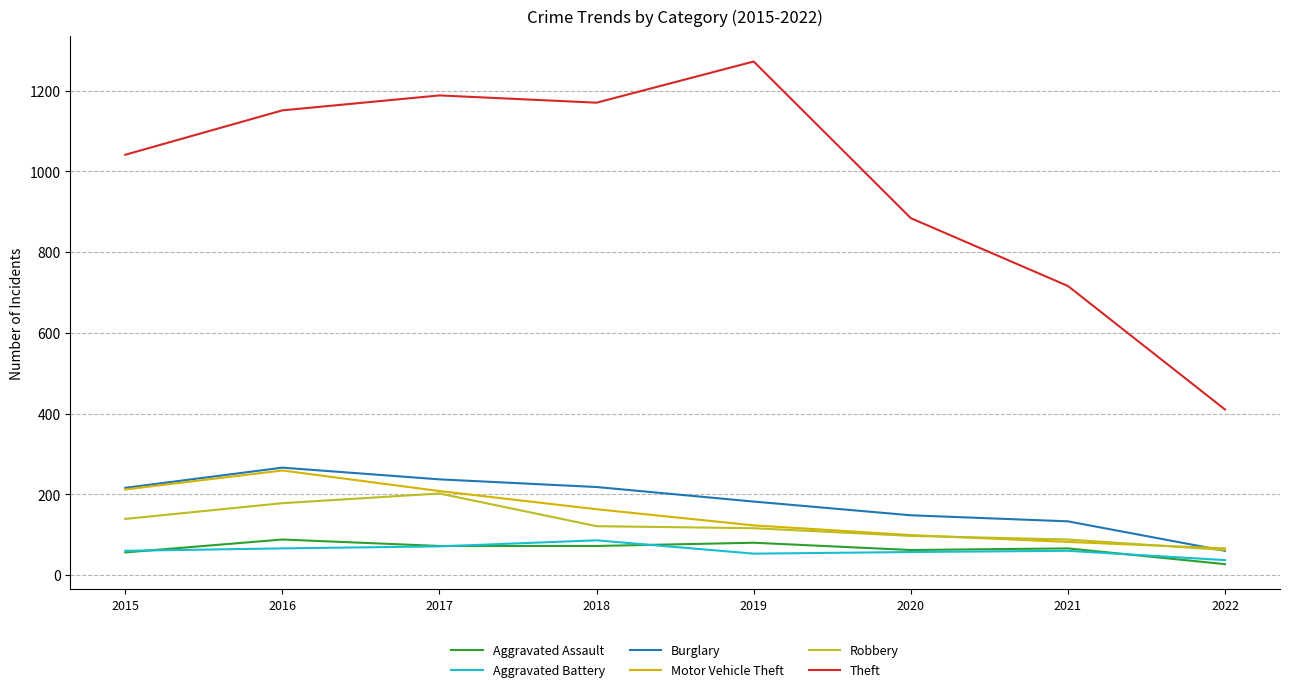

What is the maximum value shown in the chart?

1272